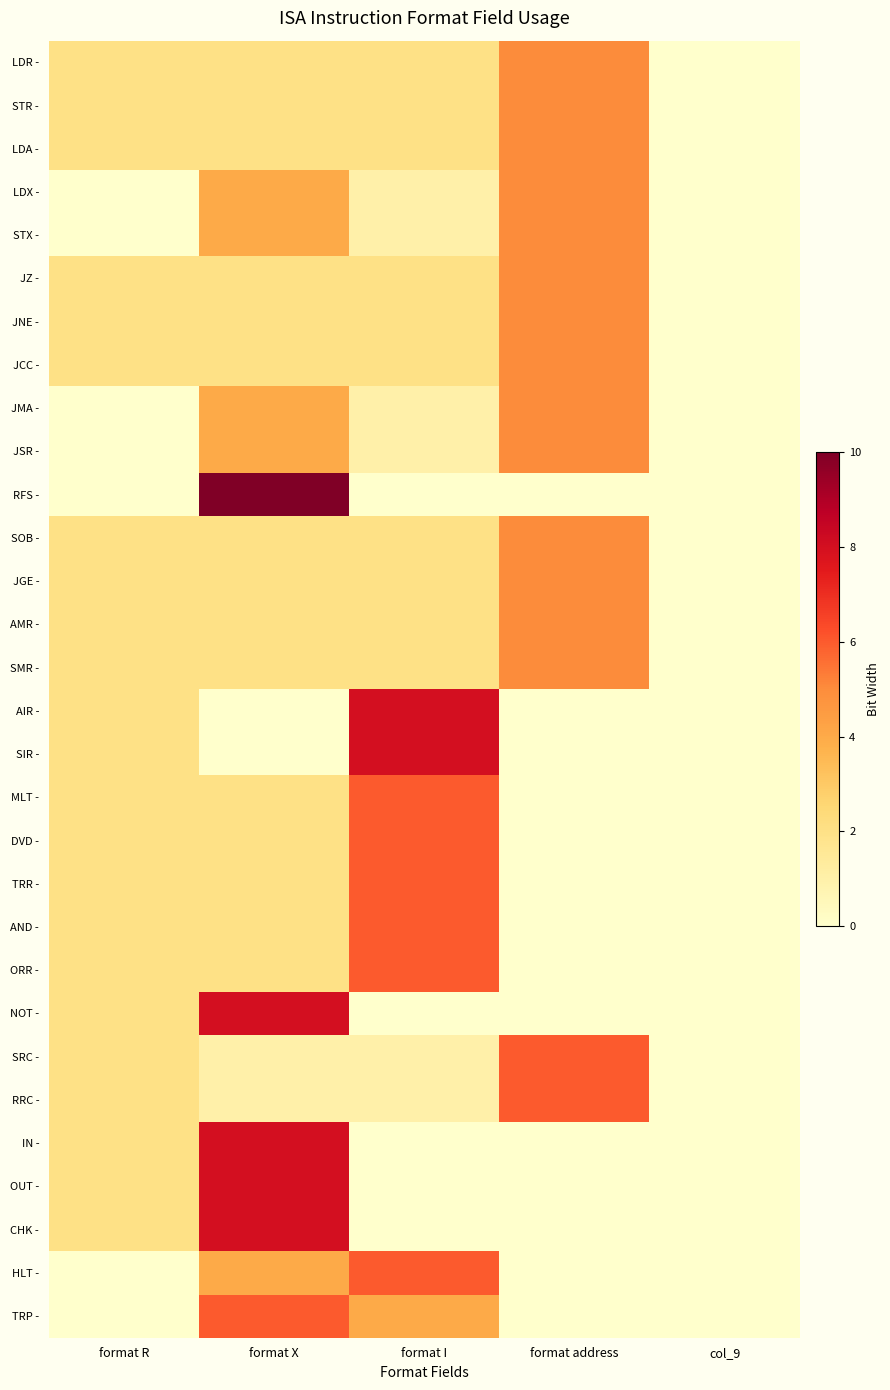

Rank the series by their maximum value, from lowest to highest.

LDR -, STR -, LDA -, LDX -, STX -, JZ -, JNE -, JCC -, JMA -, JSR -, SOB -, JGE -, AMR -, SMR -, MLT -, DVD -, TRR -, AND -, ORR -, SRC -, RRC -, HLT -, TRP -, AIR -, SIR -, NOT -, IN -, OUT -, CHK -, RFS -